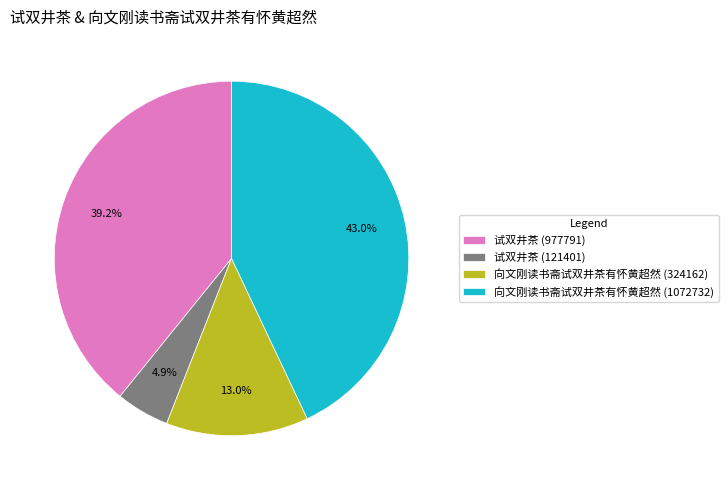

Count the number of slices in the pie.

4